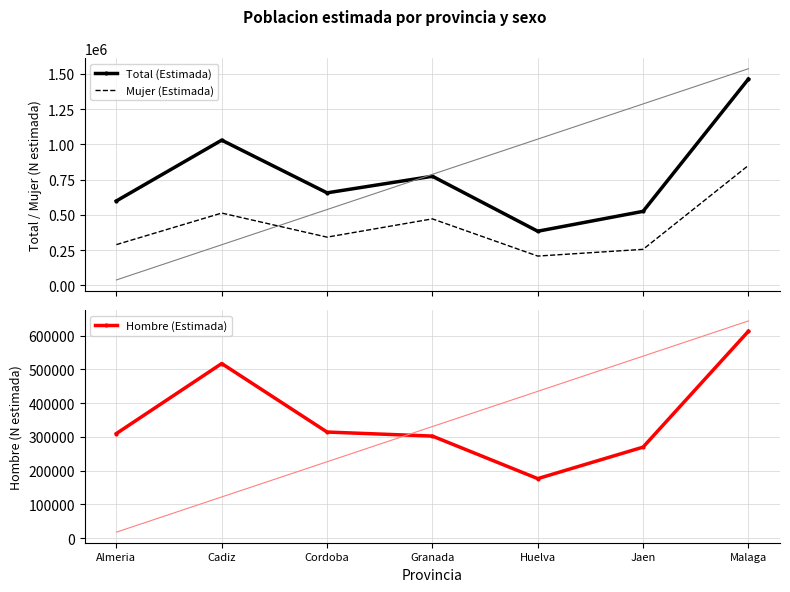

What is the difference between the Hombre (Estimada) values at Almeria and Cadiz?

207508